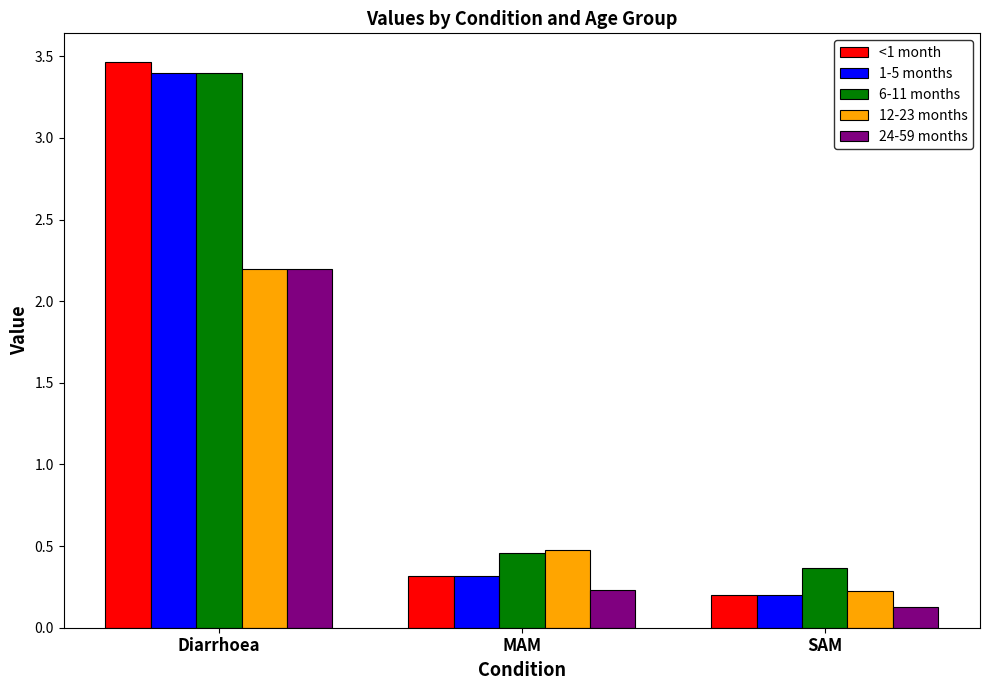

What is the difference between the maximum and minimum values in the 6-11 months series?

3.0